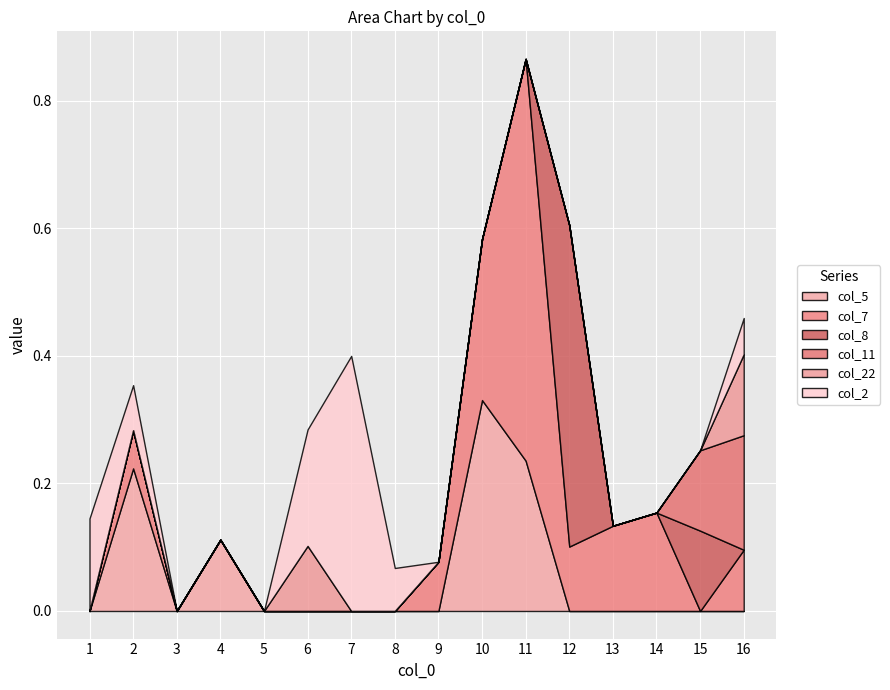

How many data points does each series have?

16